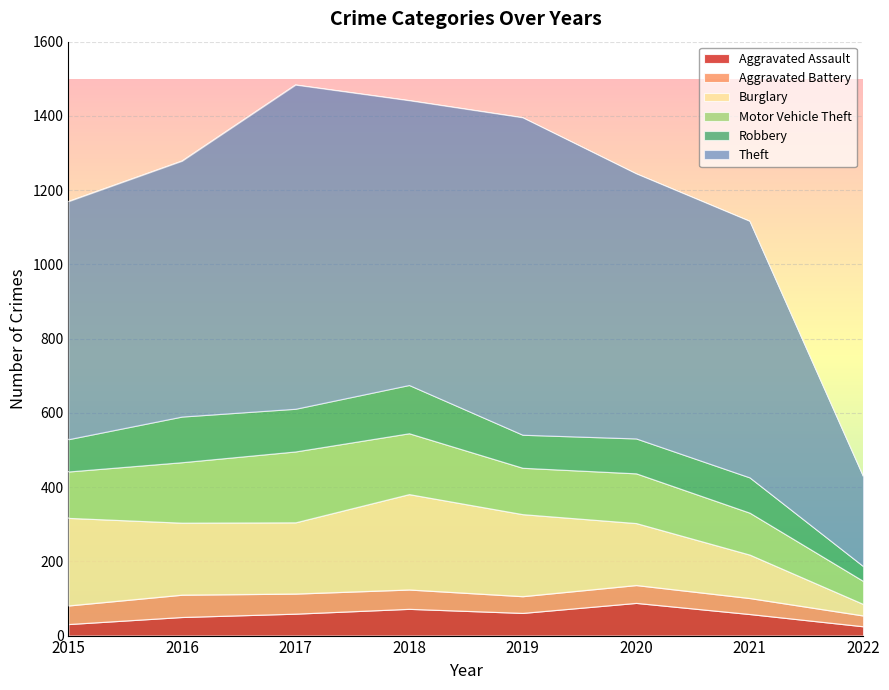

Count the number of categories in the chart.

8